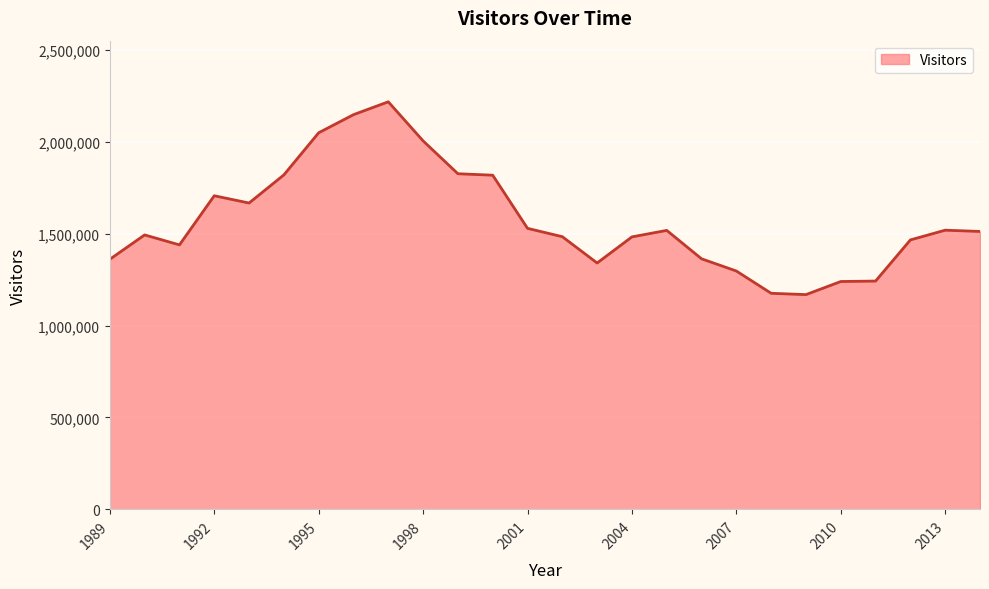

What is the greatest value displayed?

2216890.4